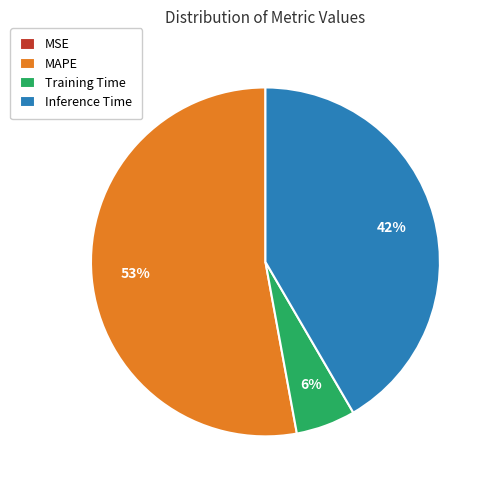

What is the largest slice in the pie chart?

MAPE